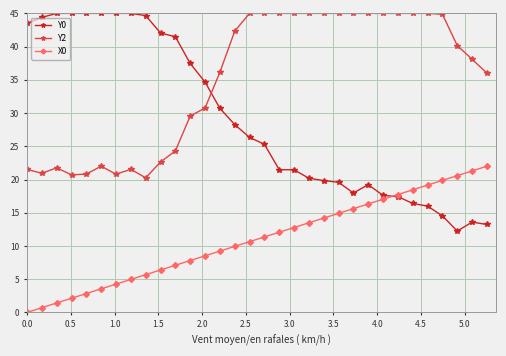

What is the difference between the second highest and minimum values in the X0 series?

21.3